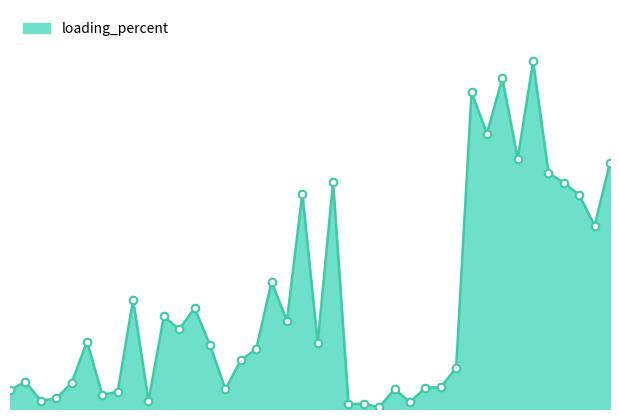

How many lines are shown in the chart?

1